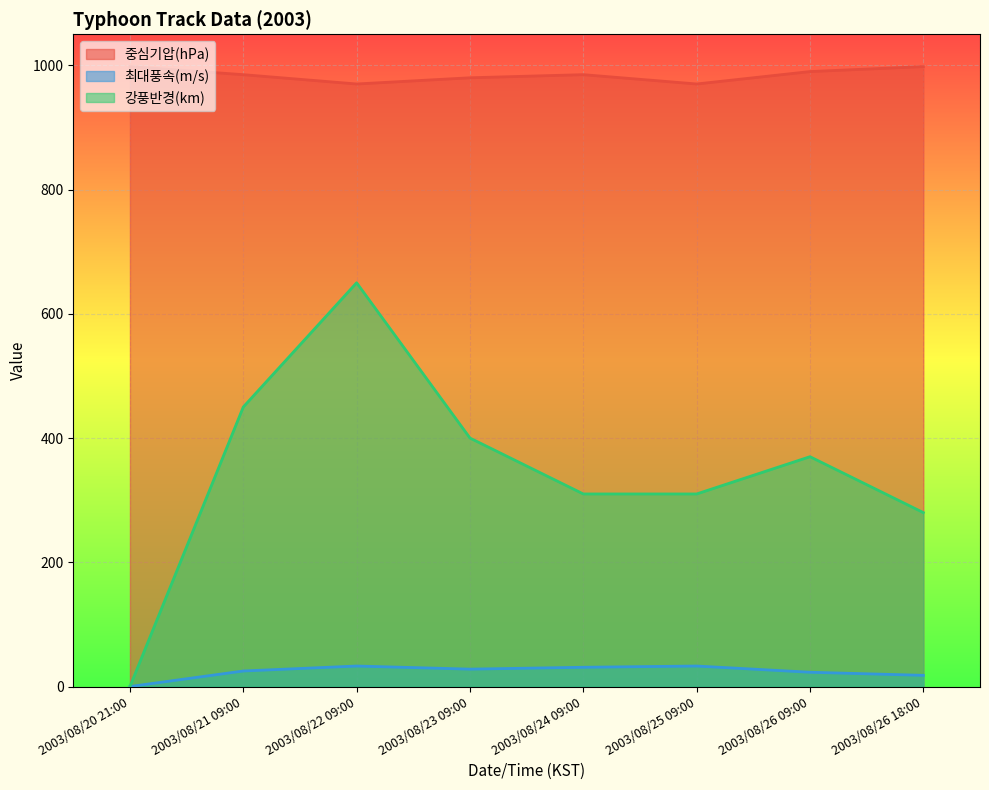

What is the sum of all 최대풍속(m/s) values?

191